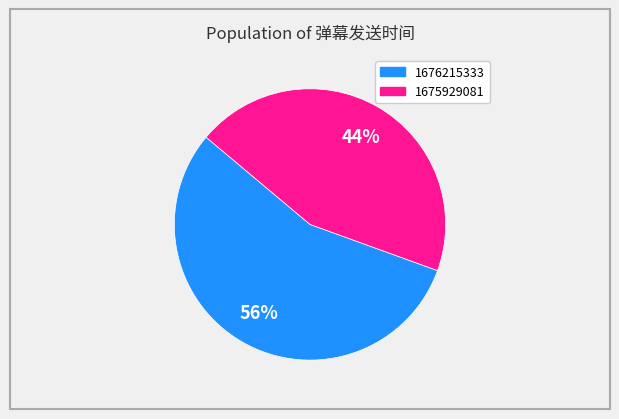

Is the sum of 1675929081 and 1676215333 greater than half?

Yes